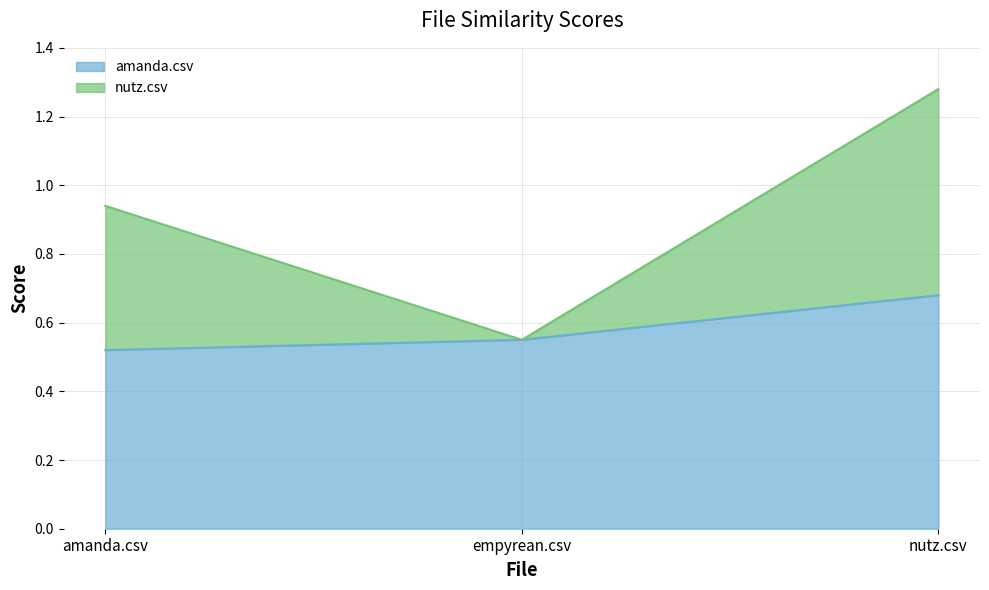

What is the value of the nutz.csv point at the 1st from the left?

0.9